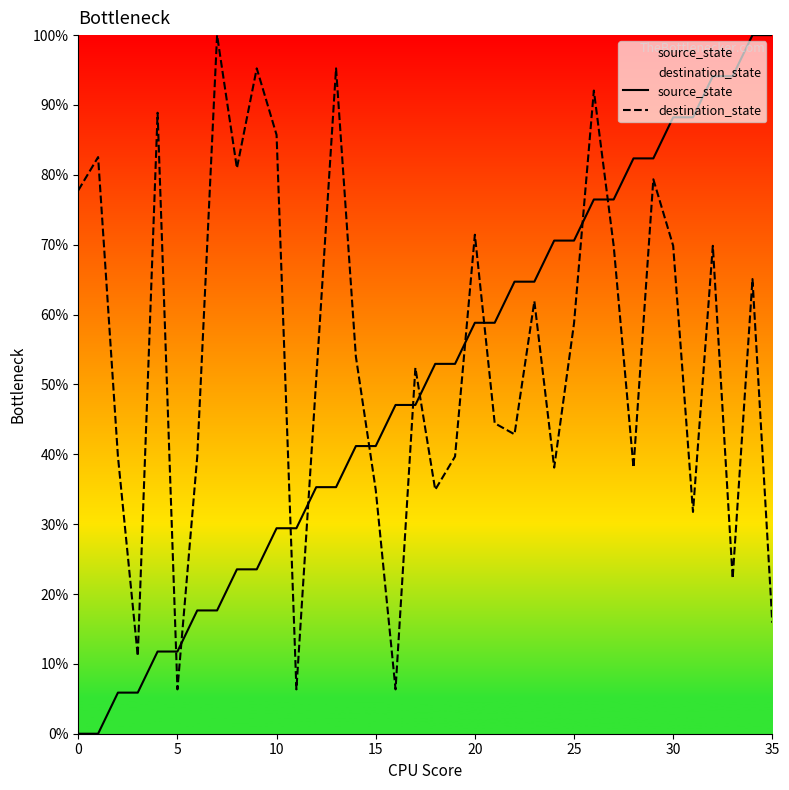

What are all the series names shown in the legend?

source_state, destination_state